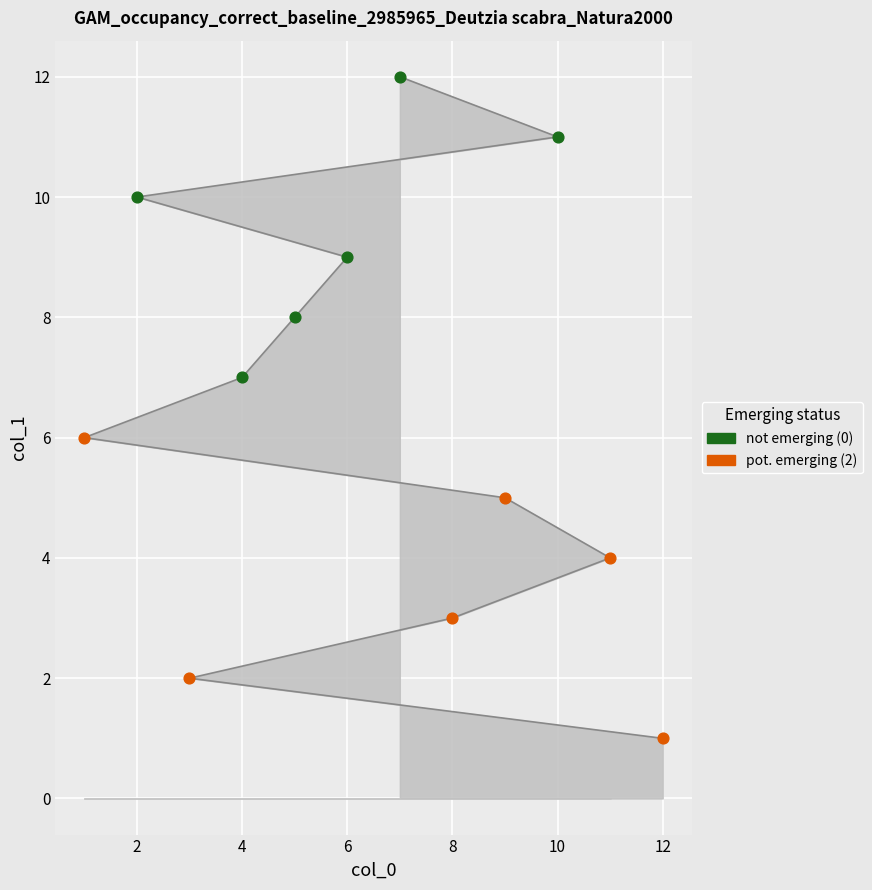

Between 1 and 3, which is larger?

1